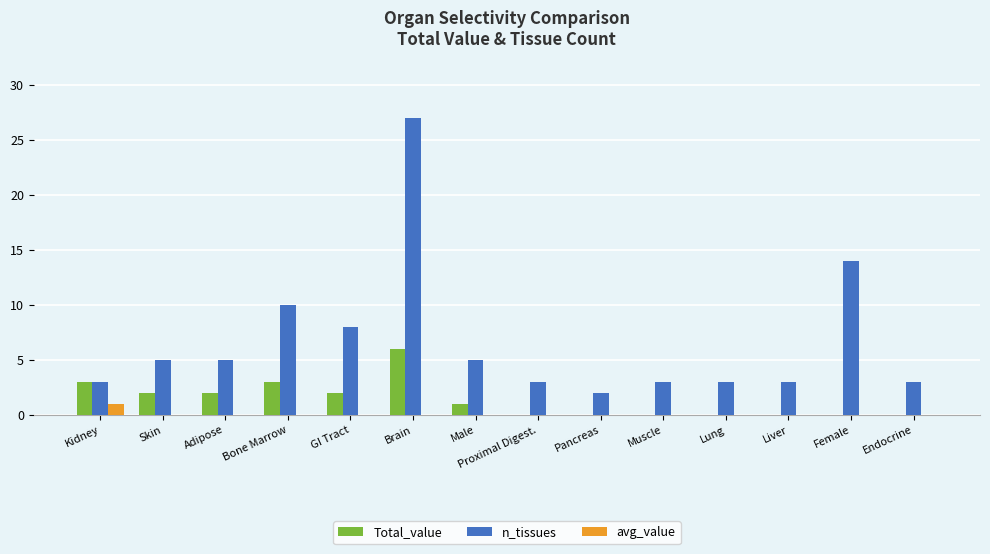

Which series has the largest total across all categories?

n_tissues